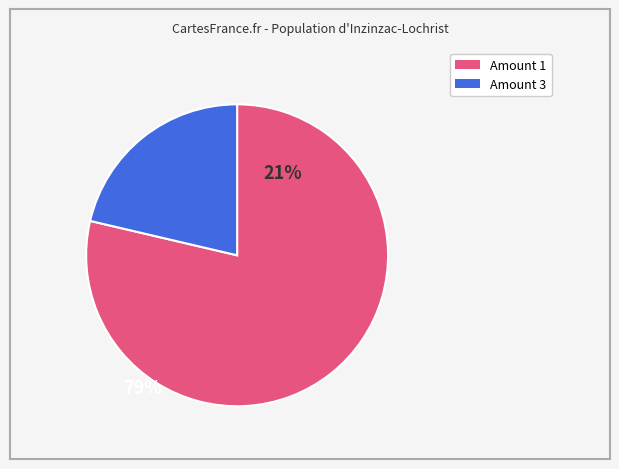

Is there a majority slice in this chart?

Yes